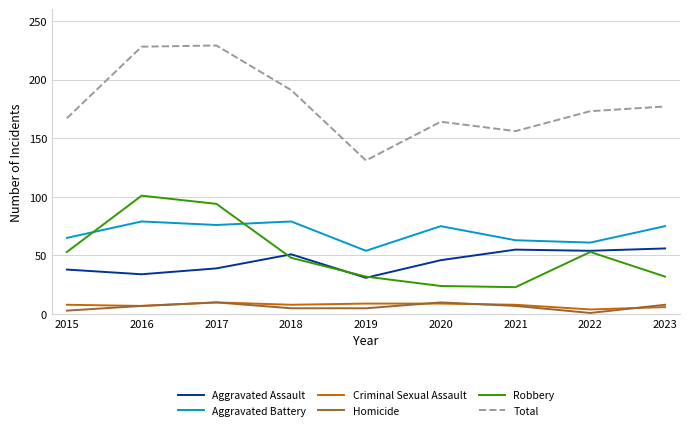

Does the chart display data point markers on the line(s)?

No